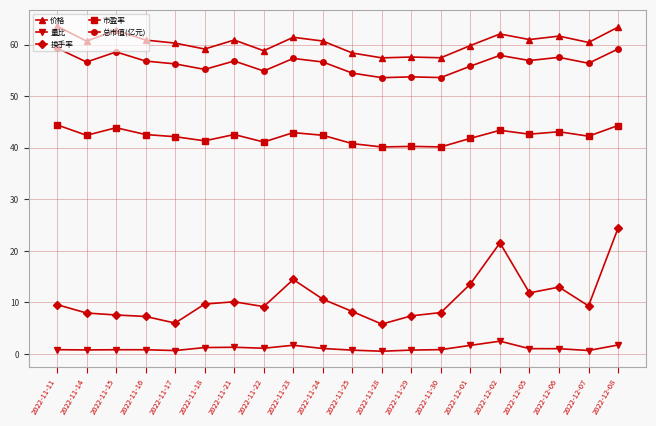

What is the label of the 14th point from the right?

2022-11-21